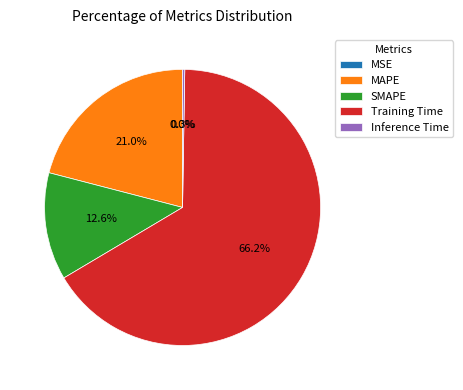

To the nearest percent, what is the difference between the SMAPE and MAPE slice percentages?

8%